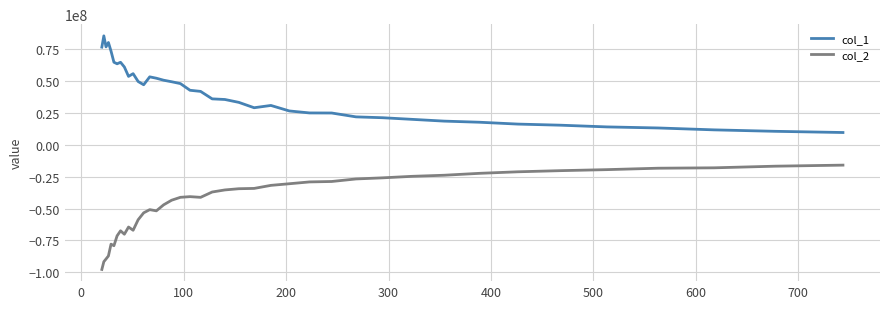

What is the difference between the second highest and minimum values in the col_1 series?

70606704.8